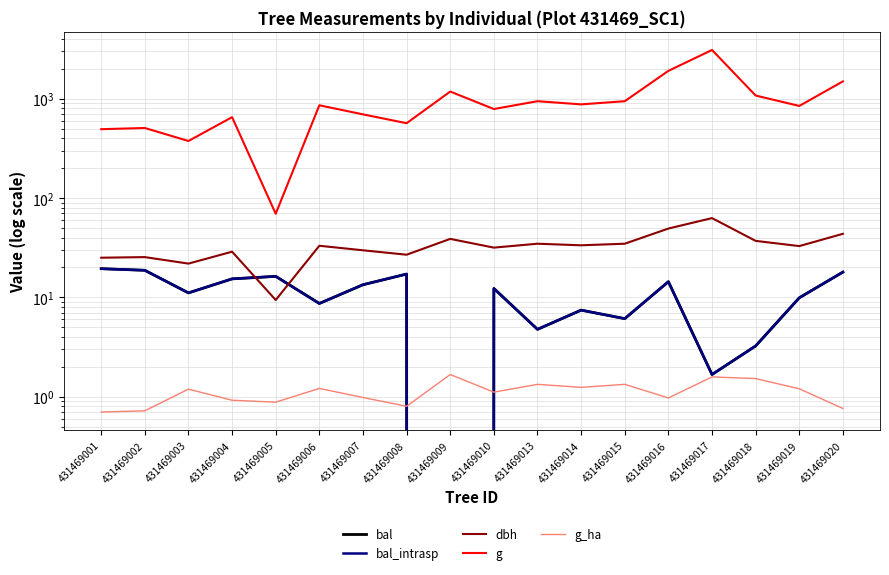

At which label does bal_intrasp reach its peak?

431469001